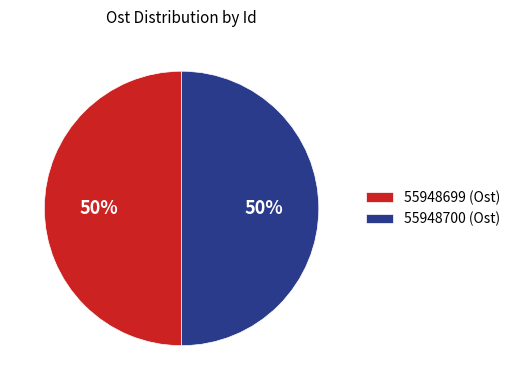

What percentage is the 55948699 (Ost) slice, to the nearest percent?

50%